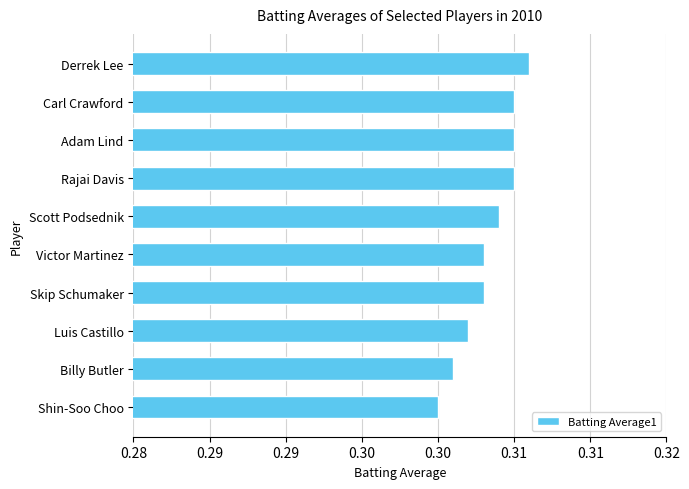

Does the chart contain stacked bars?

No